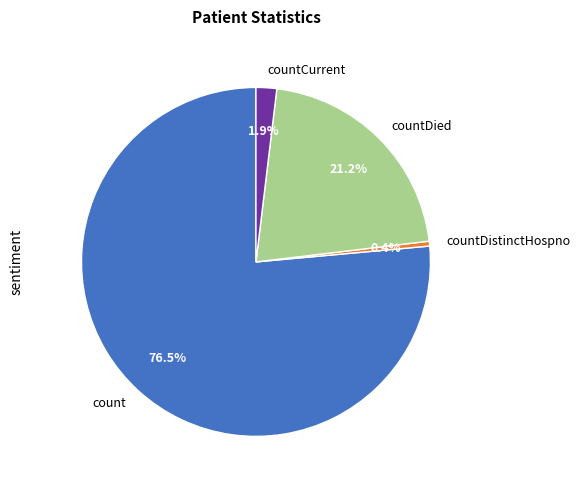

Combined, do countDistinctHospno and count account for over 50%?

Yes